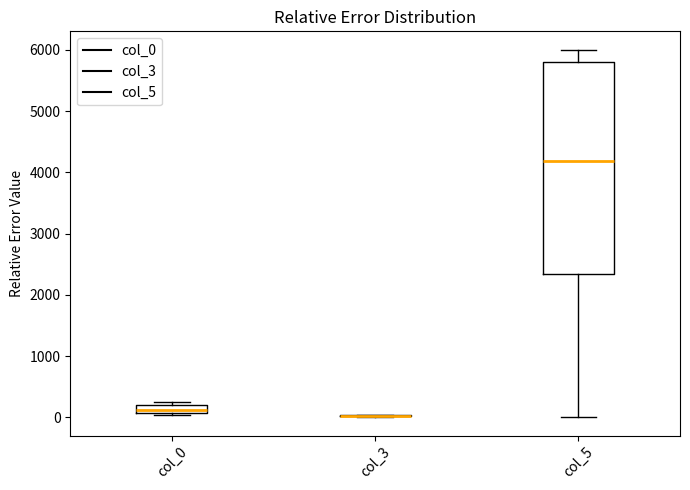

Where does the upper whisker of the box for col_5 end on the y-axis? The values are not printed on the chart, so give them approximately, as read against the axis.

6000